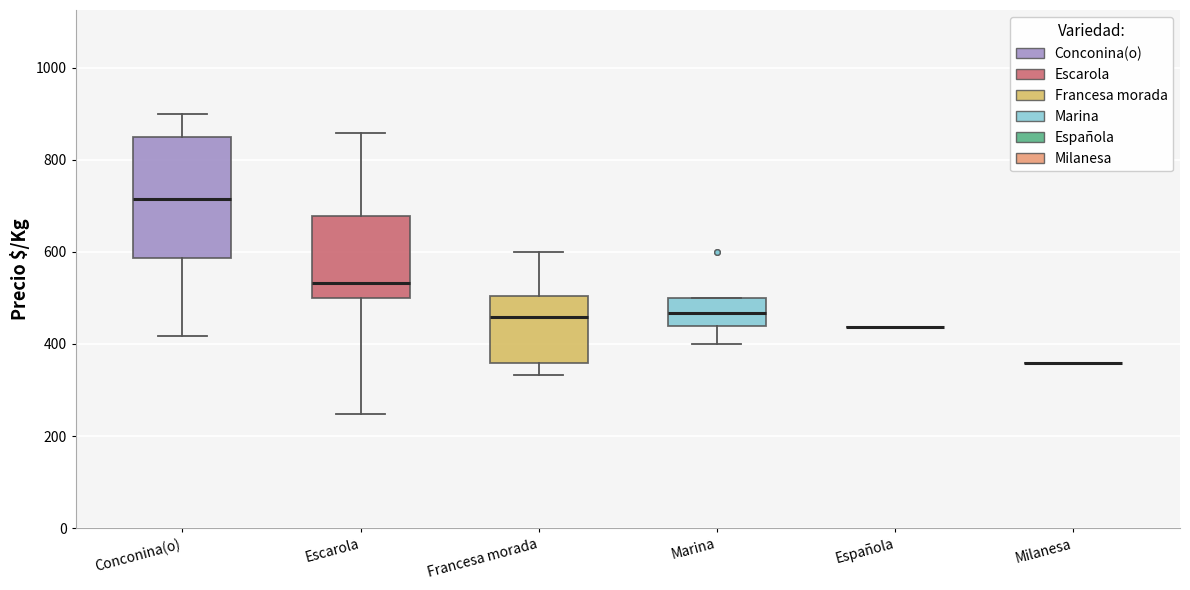

Comparing the boxes themselves (not the whiskers), which one is the tallest?

Conconina(o)